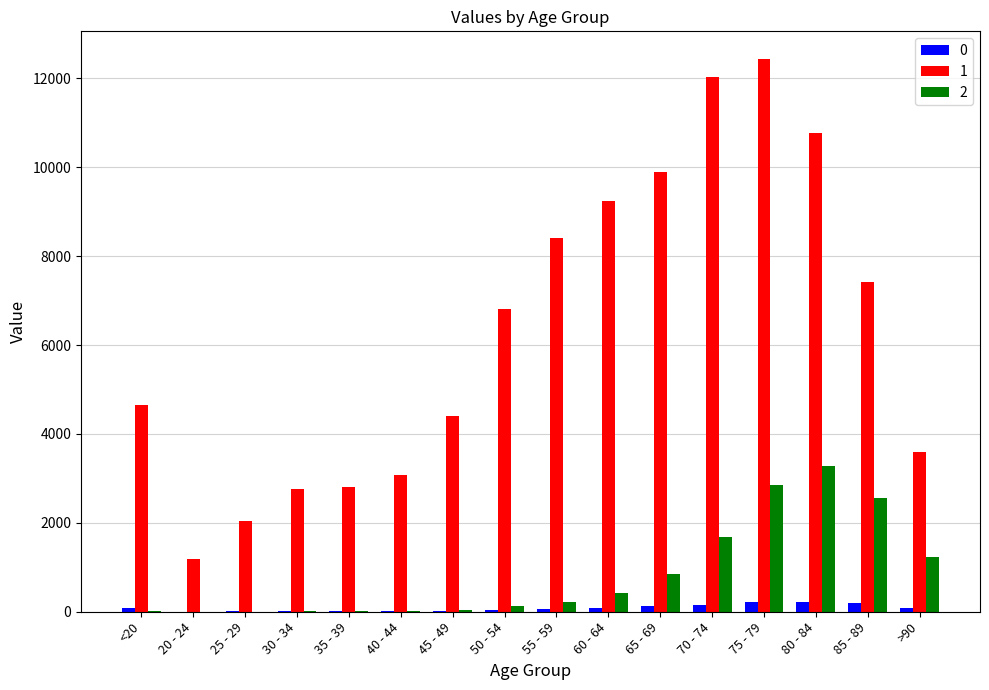

Is the value of 2 at 65 - 69 greater than the value of 1 at 35 - 39?

No